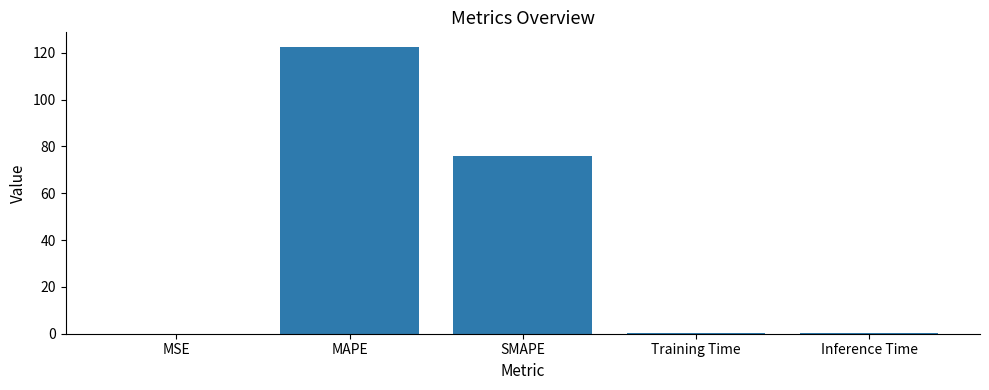

What is the sum of all values?

198.9